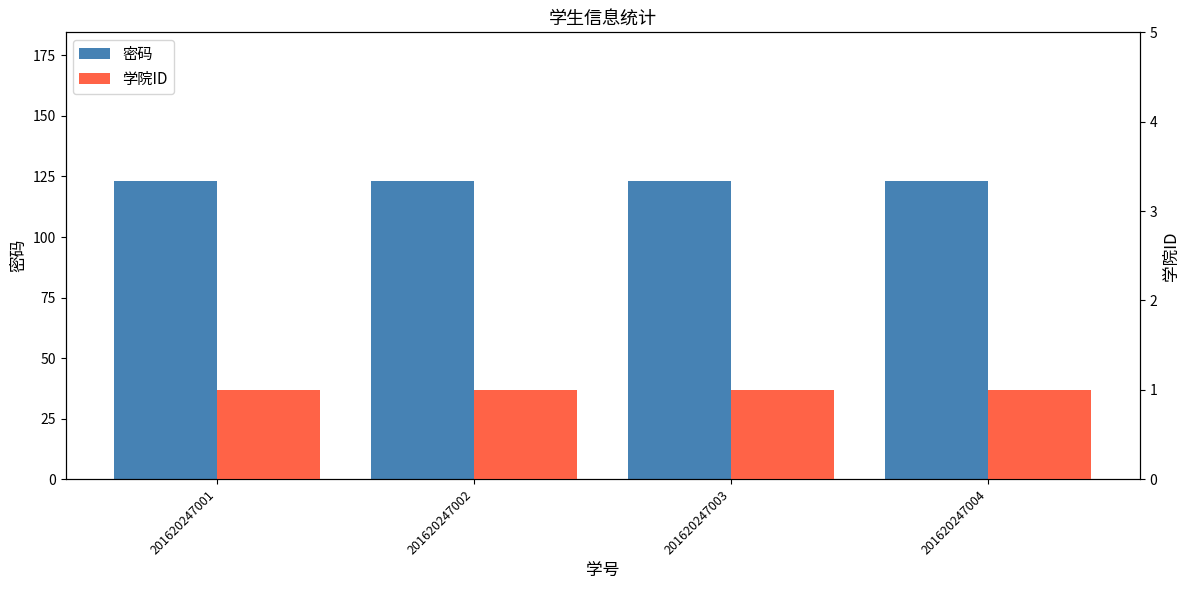

At which label is 学院ID closest to 1?

201620247001